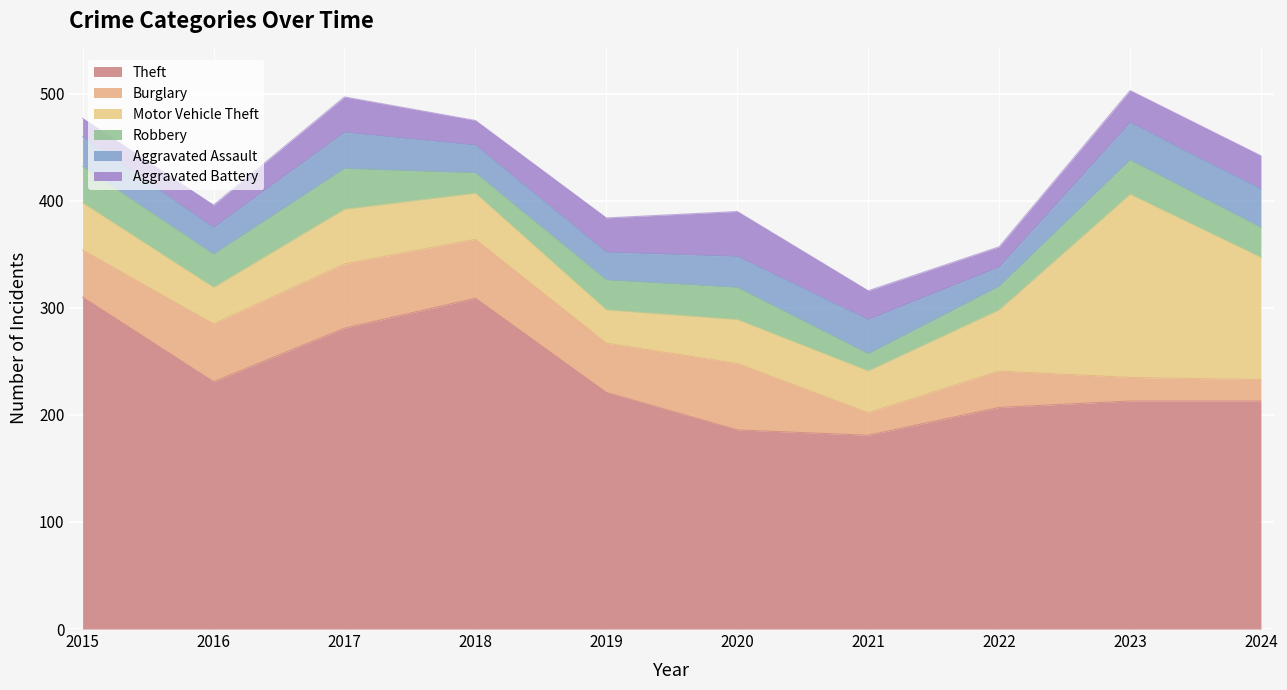

Where is the first local minimum for Burglary?

2019